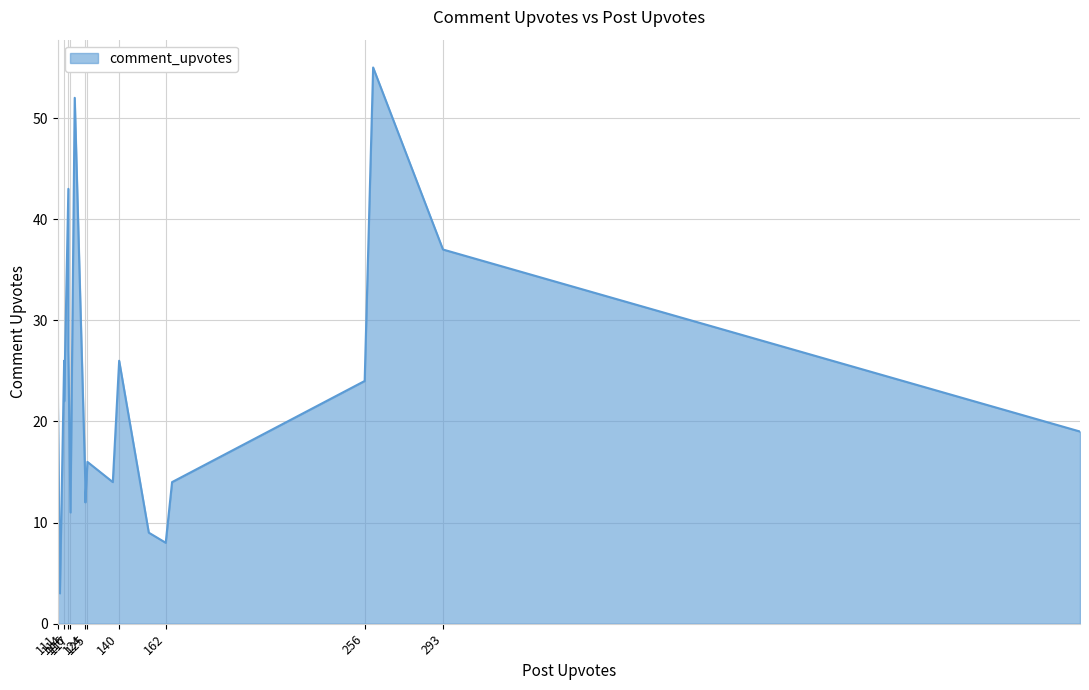

What is the smallest value displayed?

3